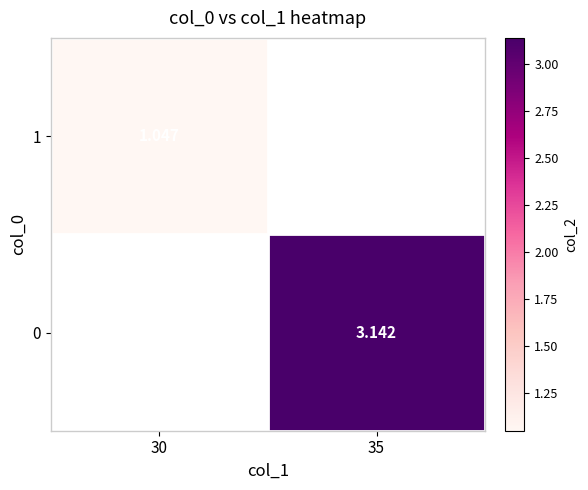

Is the value of 1 at 30 greater than the value of 0 at 35?

No